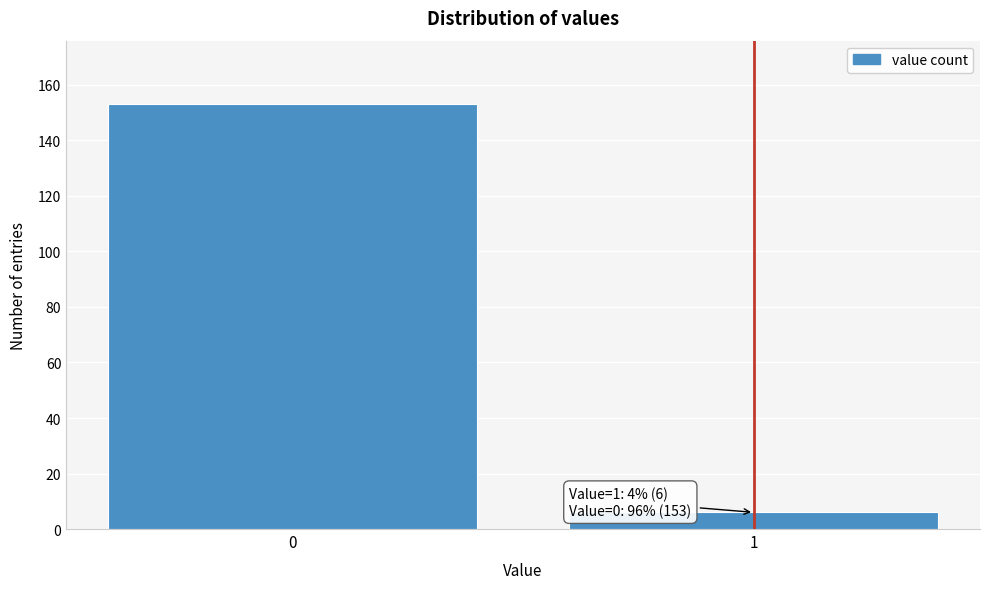

Reading left to right, transcribe all the data shown in this chart.

153	6